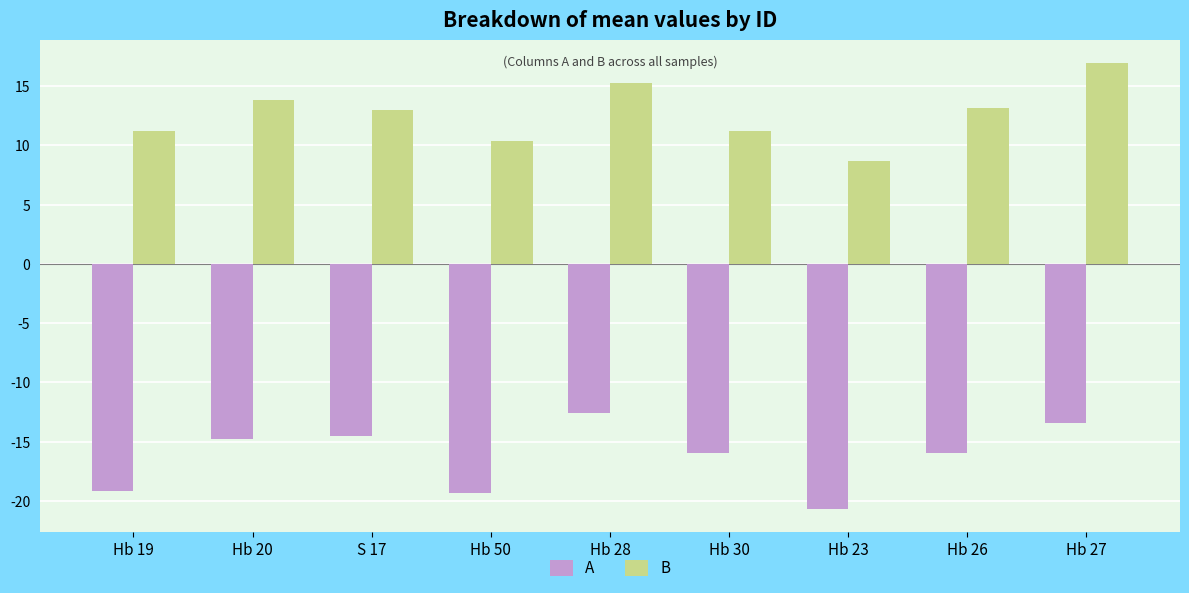

Where does the A series first go above -15?

Hb 20